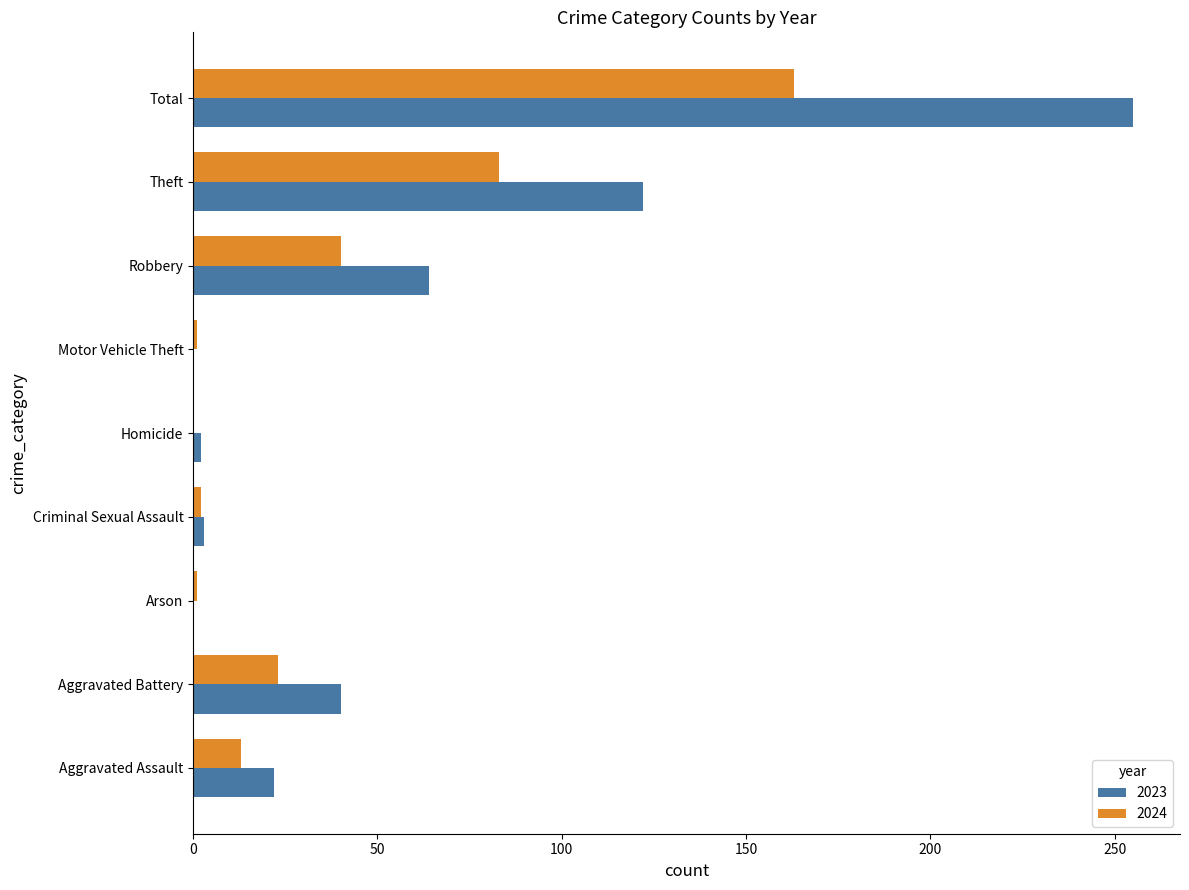

What is the sum of all 2024 values?

326